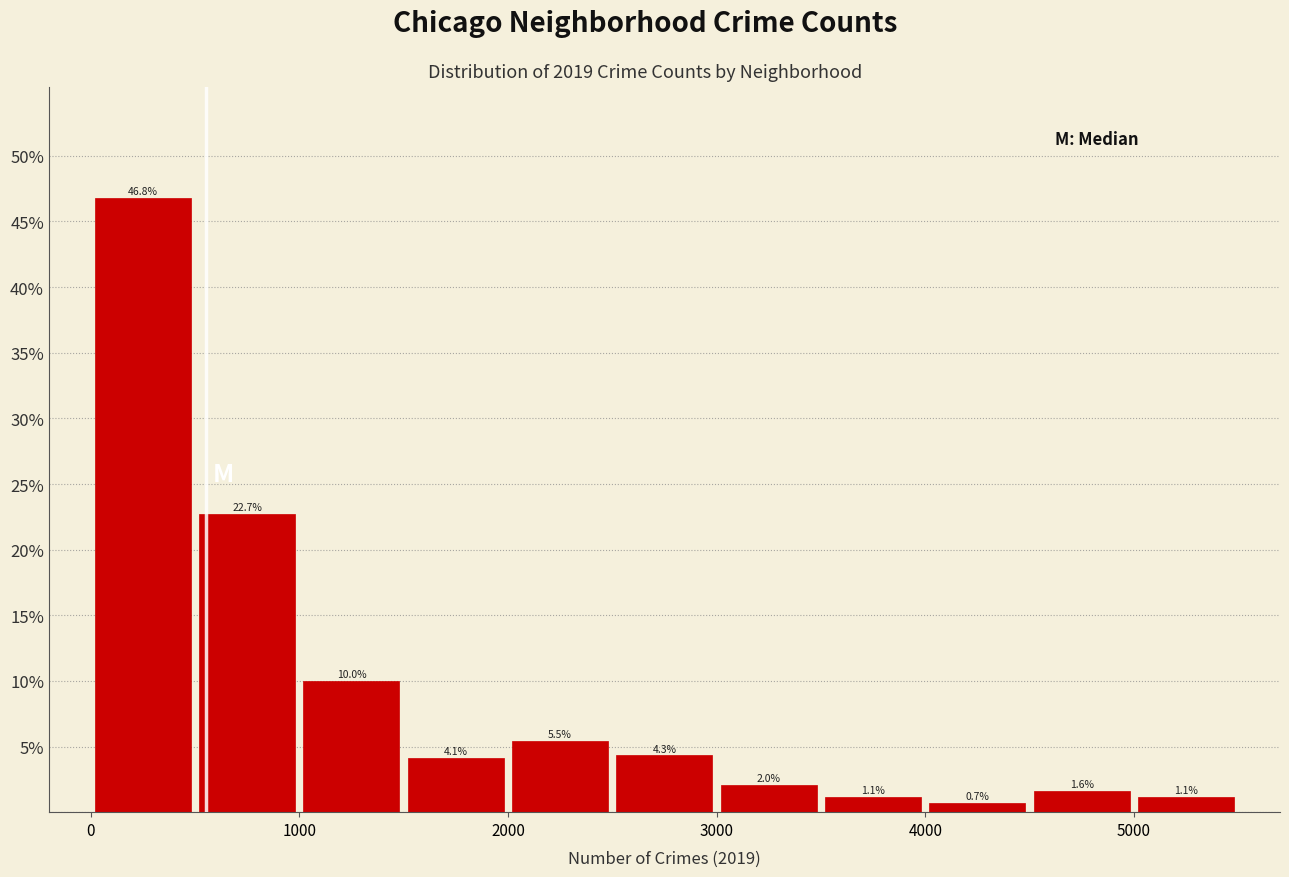

Over which range of the x-axis is the bar tallest?

0 to 500